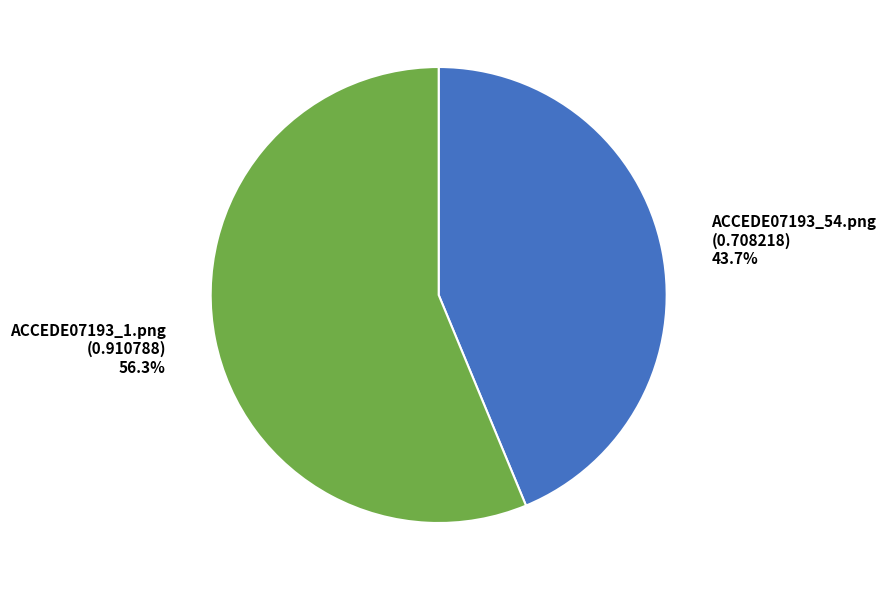

Which has a higher value, ACCEDE07193_54.png or ACCEDE07193_1.png?

ACCEDE07193_1.png